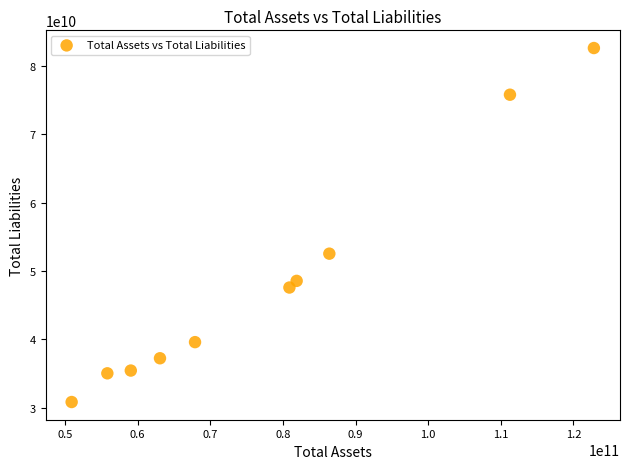

What Y value in the scatter plot is closest to 56728500000?

52540000000